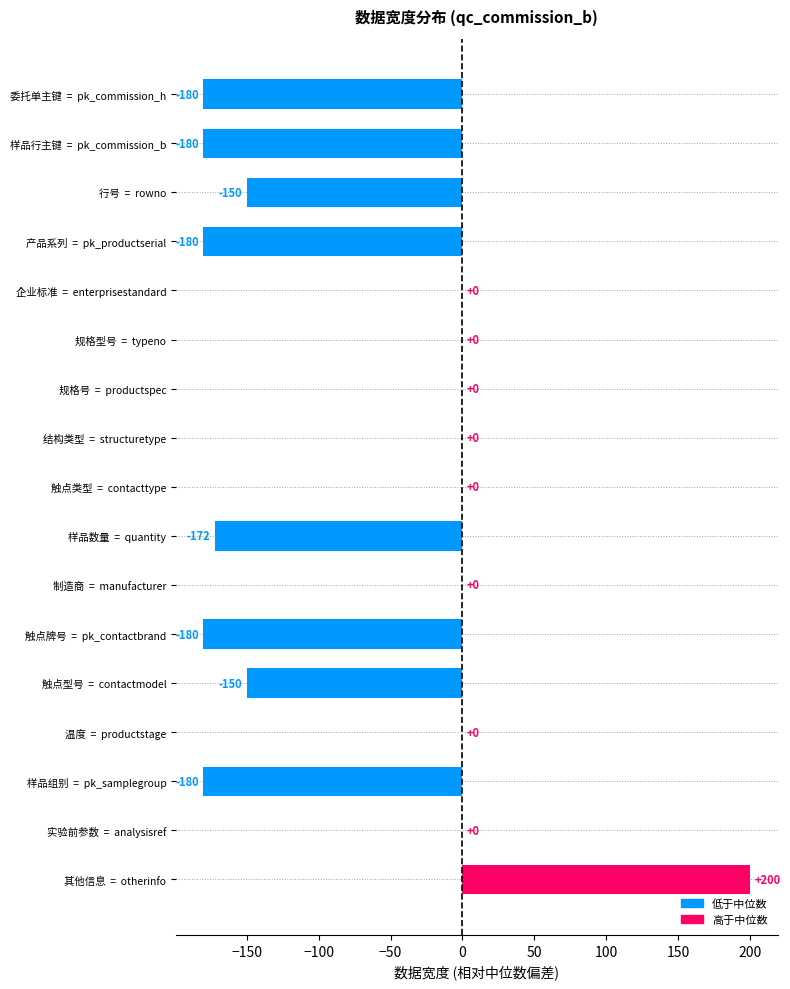

How many series are shown in this chart?

1